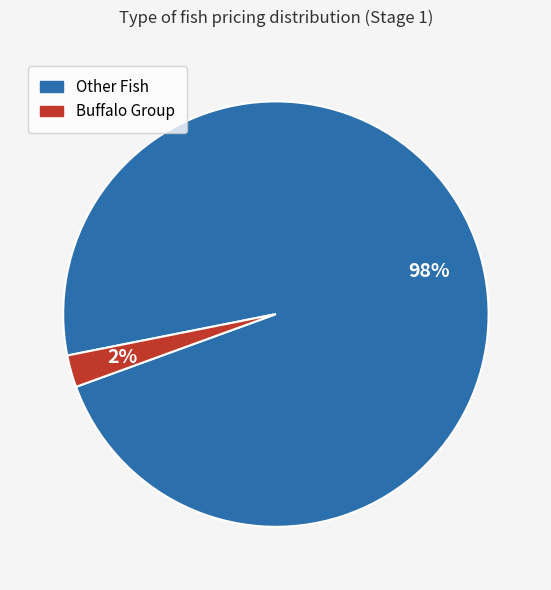

To the nearest percent, what is the average slice percentage?

50%